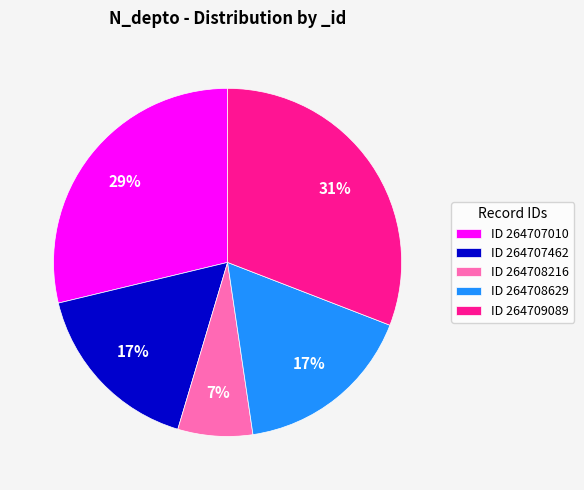

The ID 264708216 slice represents 7% of the pie. True or false?

True